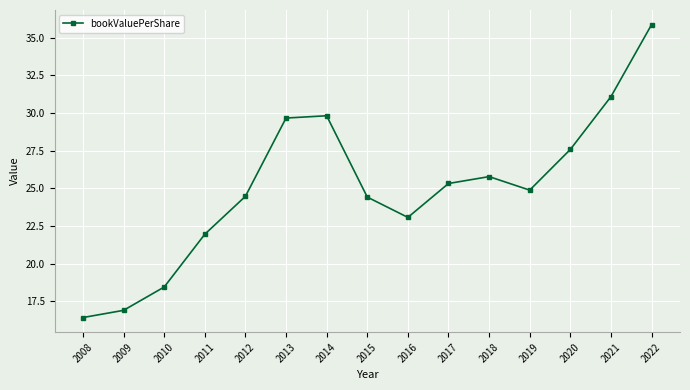

What is the ratio of the value at 2022 to the value at 2012?

1.5